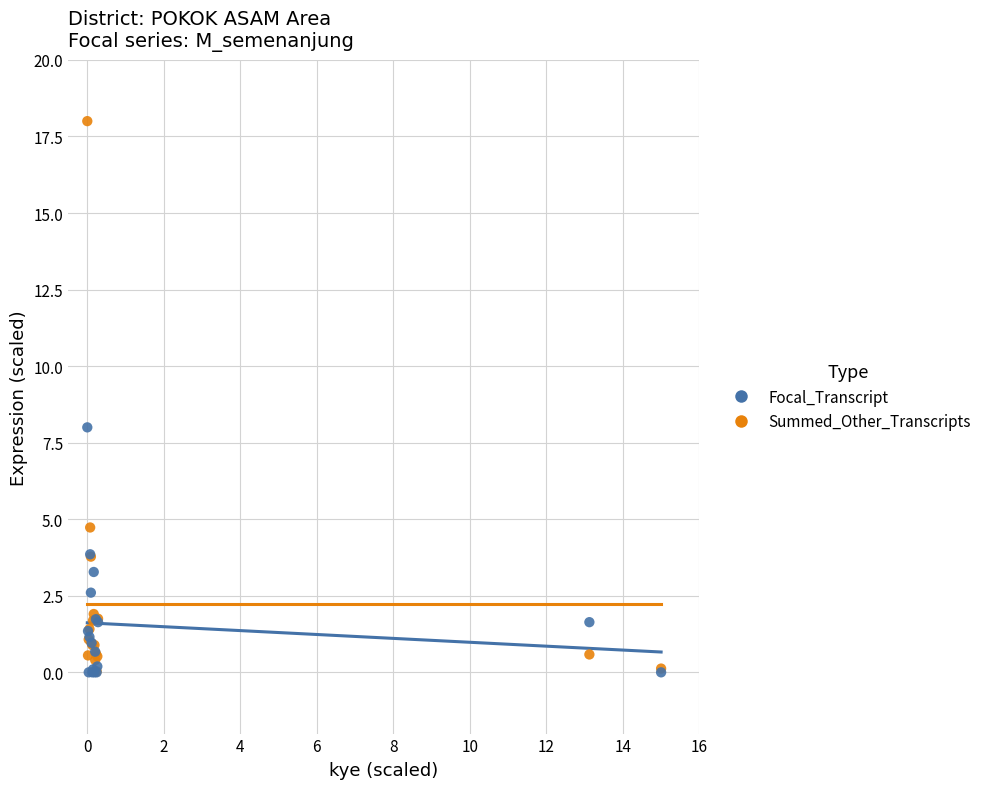

What are all the series names shown in the legend?

Focal_Transcript, Summed_Other_Transcripts